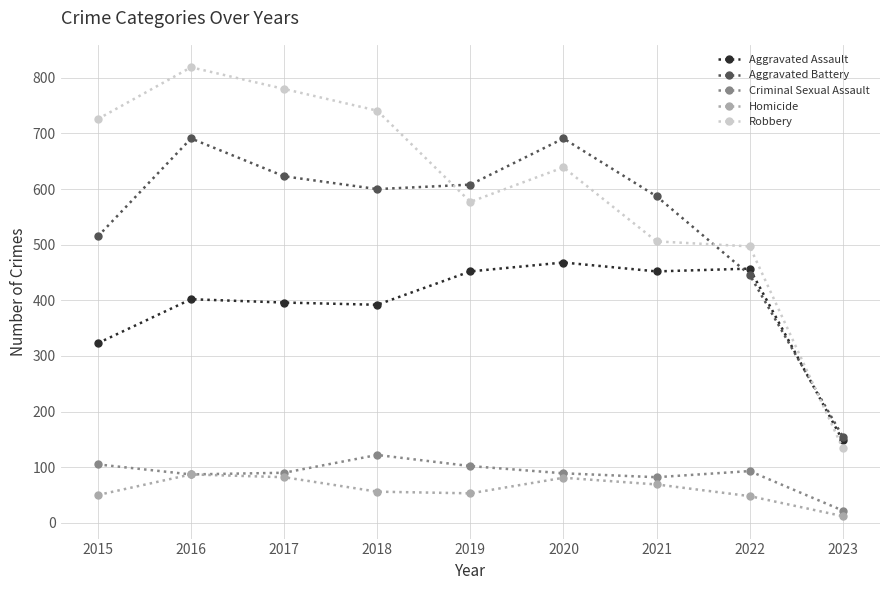

True or false: Aggravated Battery and Homicide cross at least once.

False